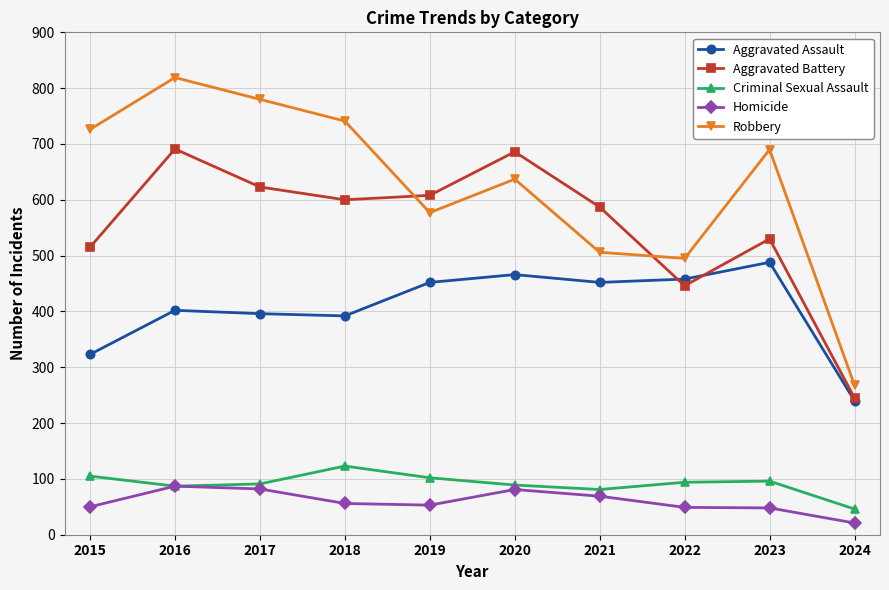

True or false: Robbery and Criminal Sexual Assault intersect in this chart.

False